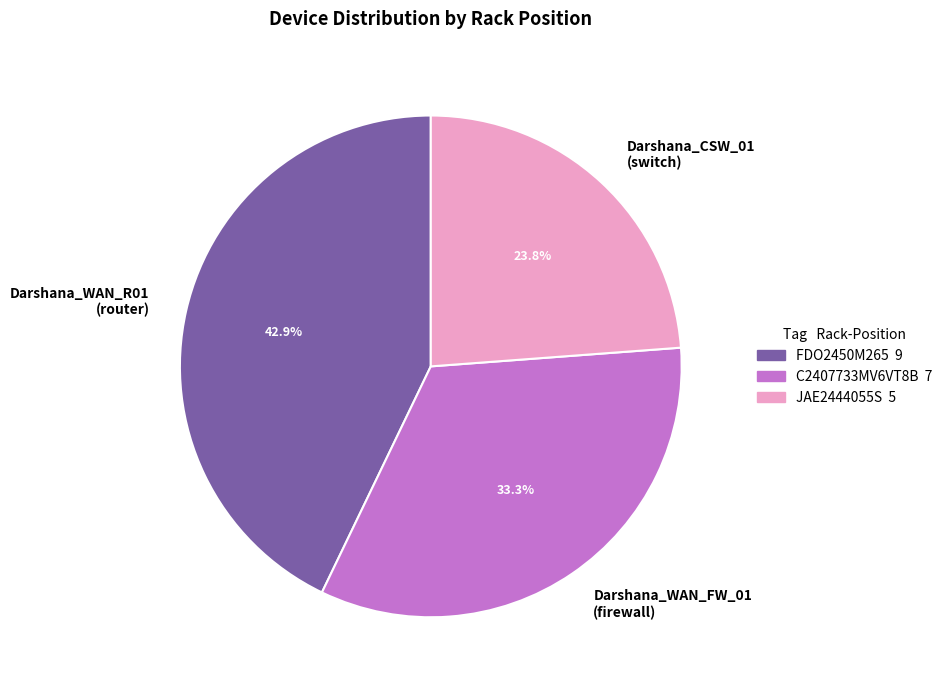

Count the number of slices in the pie.

3